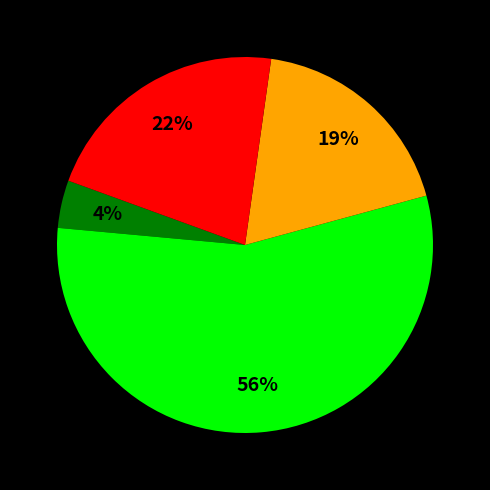

Is there any slice that represents more than half of the pie?

Yes